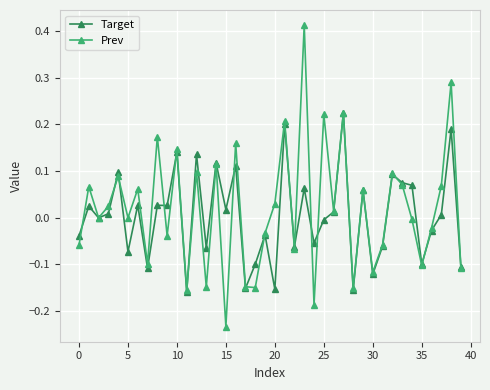

How many interior local peaks does the Prev series have?

15